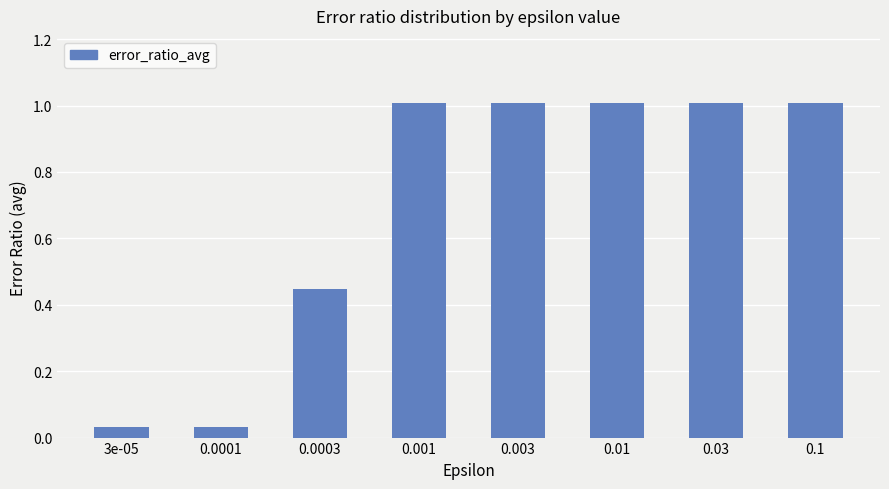

Is it true that the value at 0.03 is 1.0?

True